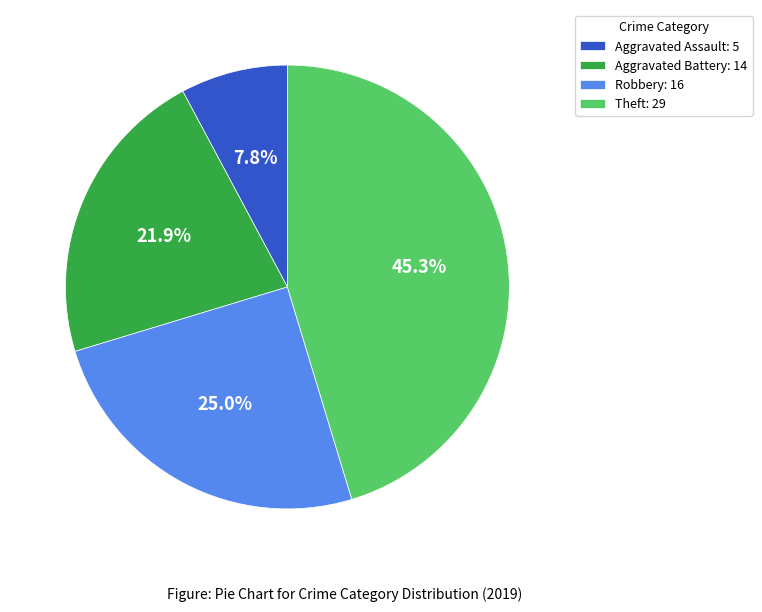

To the nearest percent, what percentage of the pie is Aggravated Assault?

8%